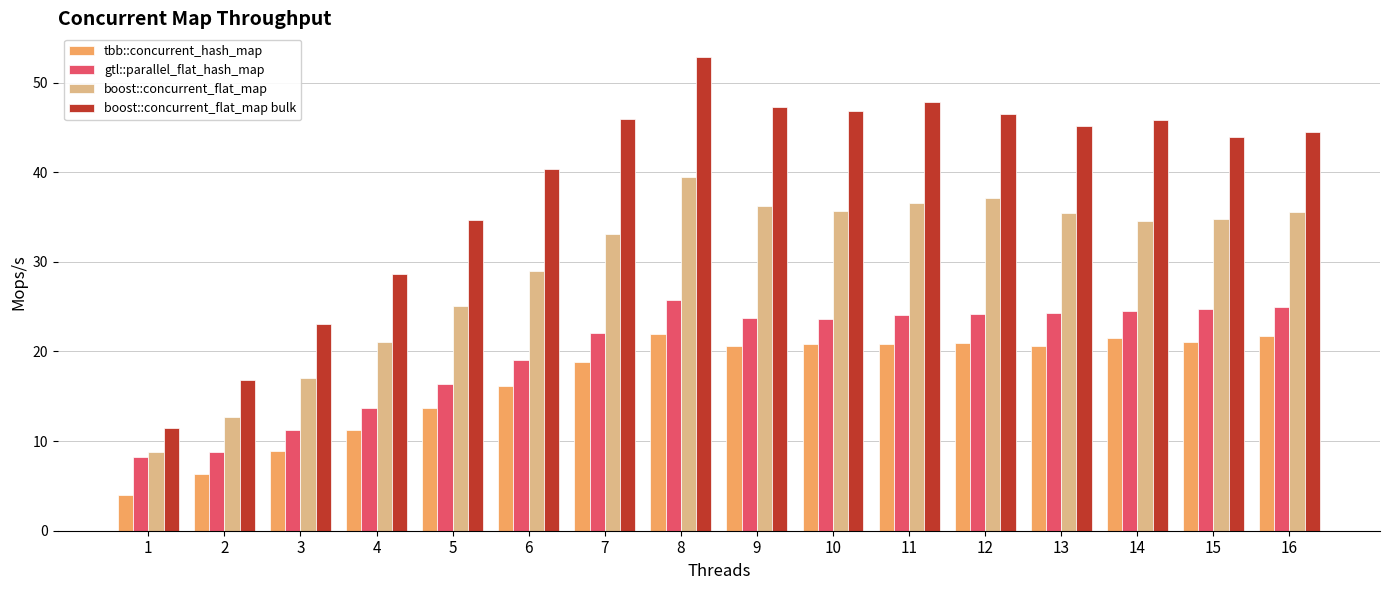

Which series has the widest spread of values?

boost::concurrent_flat_map bulk